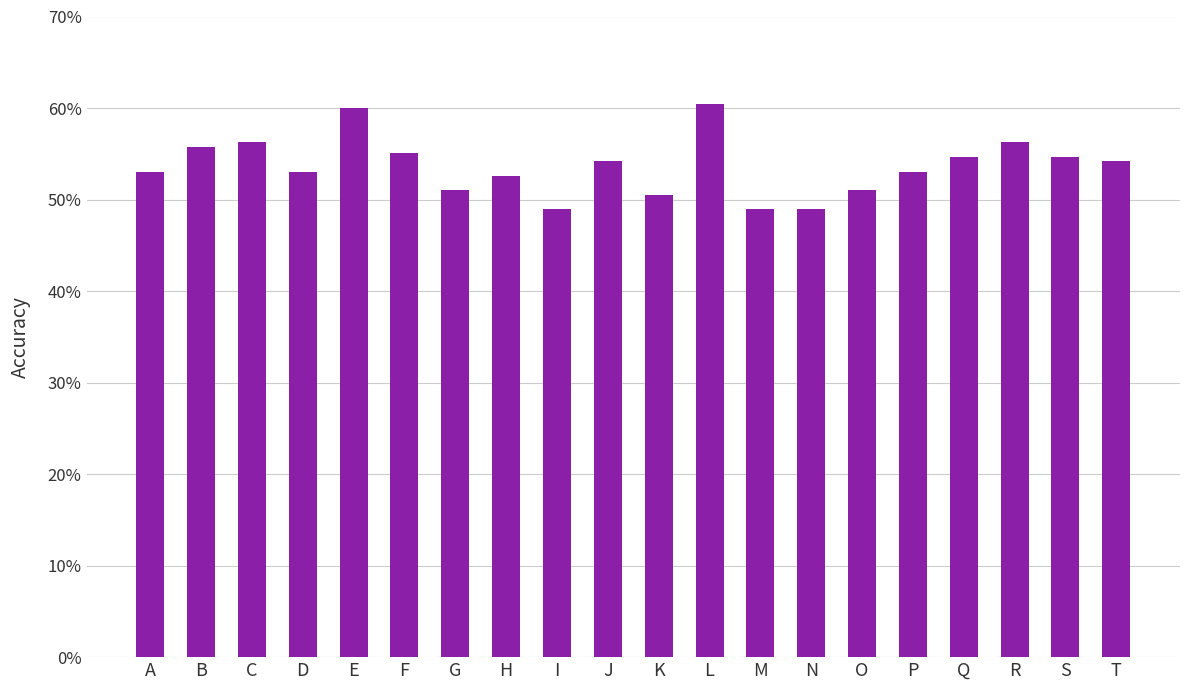

What is the greatest value displayed?

0.6